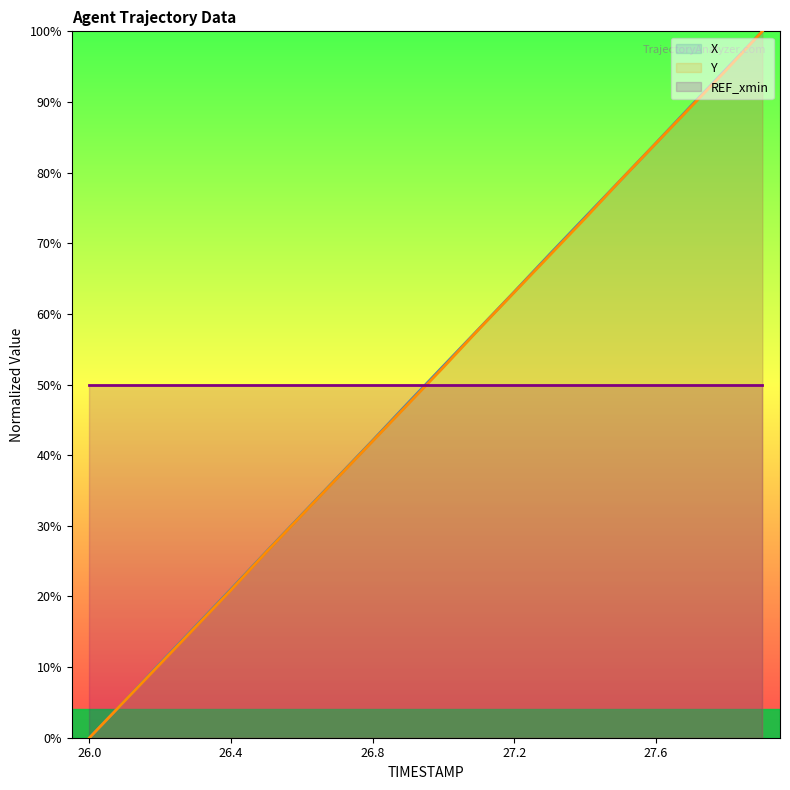

Reading right to left, what are all the values shown in this chart?

X: 27.9=100.0	27.8=94.8	27.7=89.5	27.6=84.2	27.5=79.0	27.4=73.7	27.3=68.5	27.2=63.1	27.1=57.9	27.0=52.7	26.9=47.4	26.8=42.1	26.7=36.9	26.6=31.6	26.5=26.4	26.4=21.0	26.3=15.8	26.2=10.6	26.1=5.2	26.0=0.0
Y: 27.9=100.0	27.8=94.6	27.7=89.4	27.6=84.2	27.5=78.9	27.4=73.6	27.3=68.3	27.2=63.1	27.1=57.9	27.0=52.5	26.9=47.2	26.8=42.0	26.7=36.8	26.6=31.5	26.5=26.3	26.4=20.9	26.3=15.7	26.2=10.5	26.1=5.2	26.0=0.0